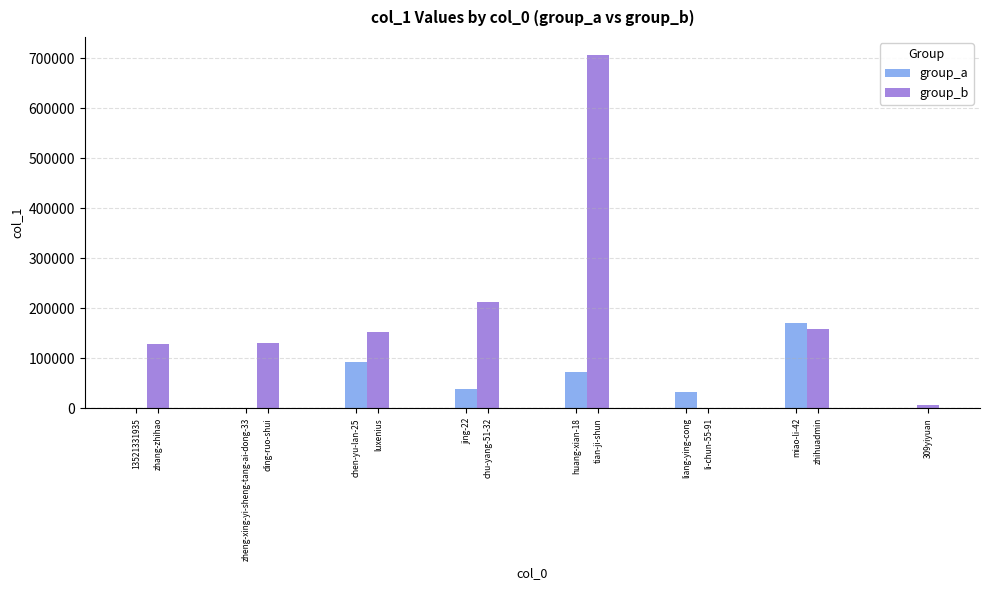

Which category has the highest value across all series?

tian-ji-shun